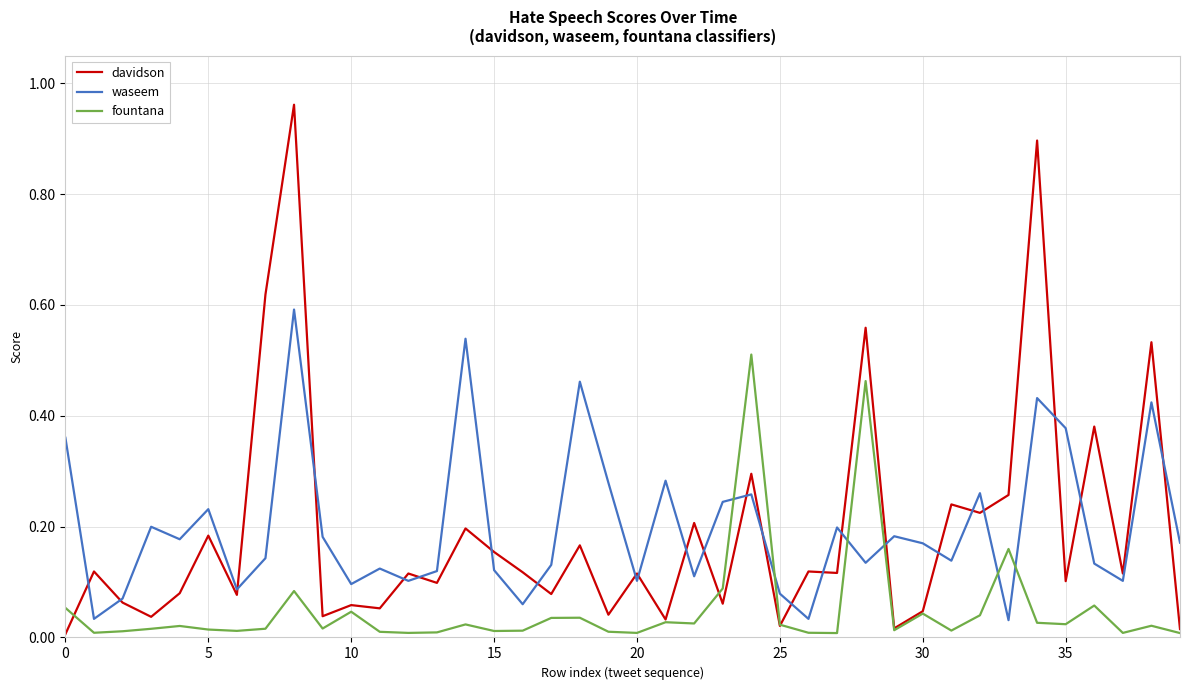

List the series in order of their peak value, highest first.

davidson, waseem, fountana